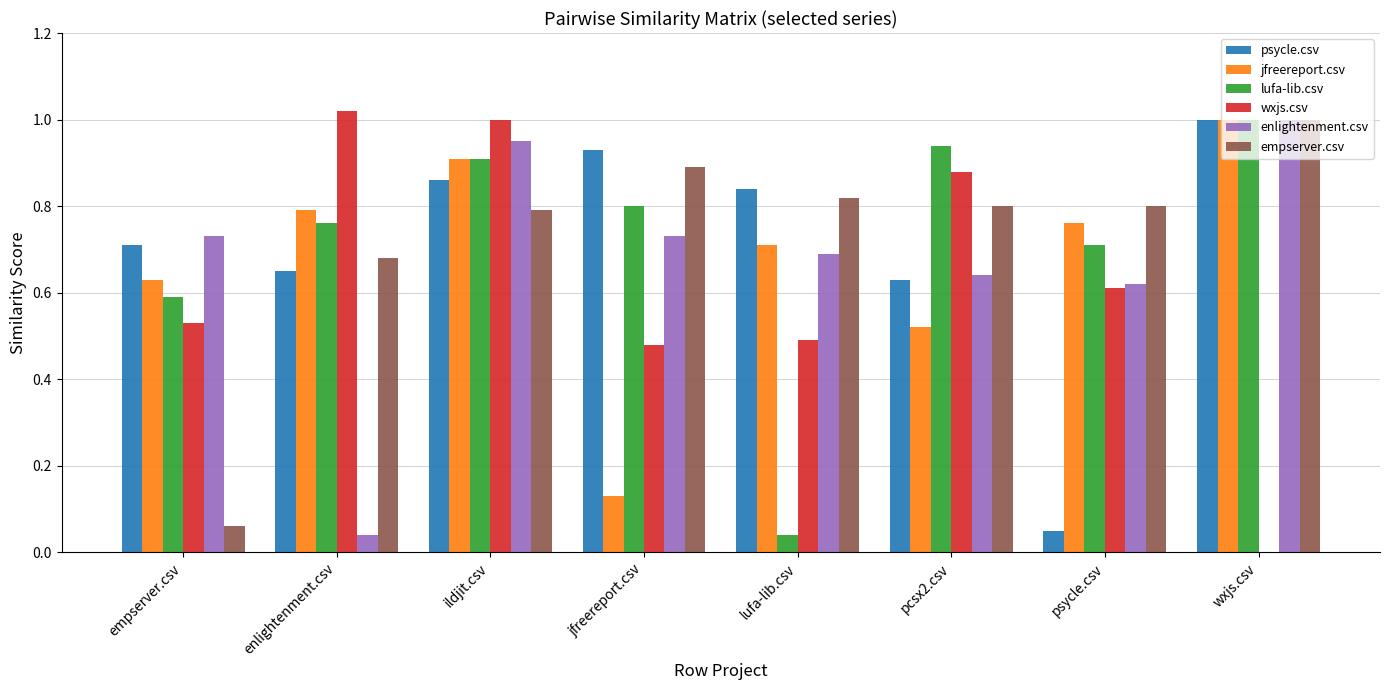

Is it true that wxjs.csv equals 0.8 at psycle.csv?

False